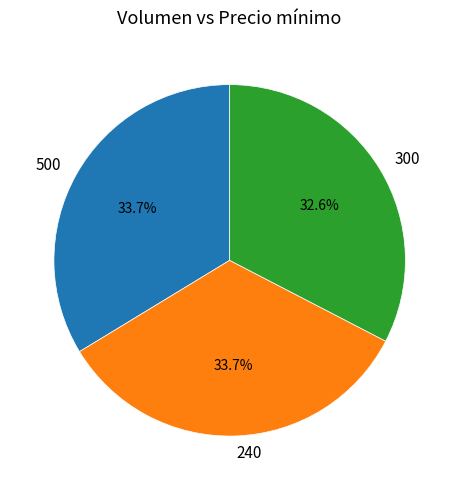

Is 500 the majority of the pie?

No